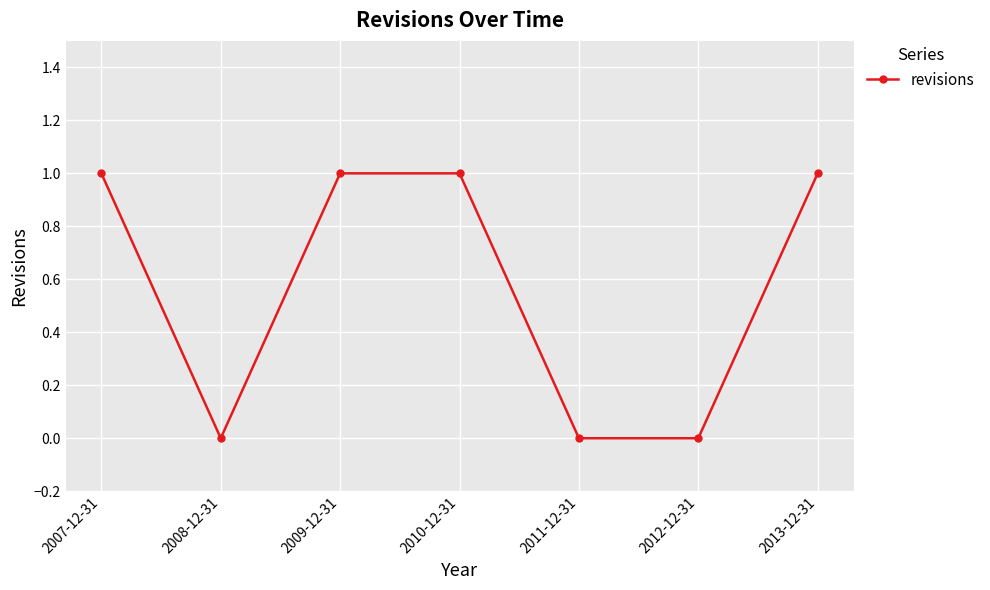

What is the label of the 5th point from the right?

2009-12-31